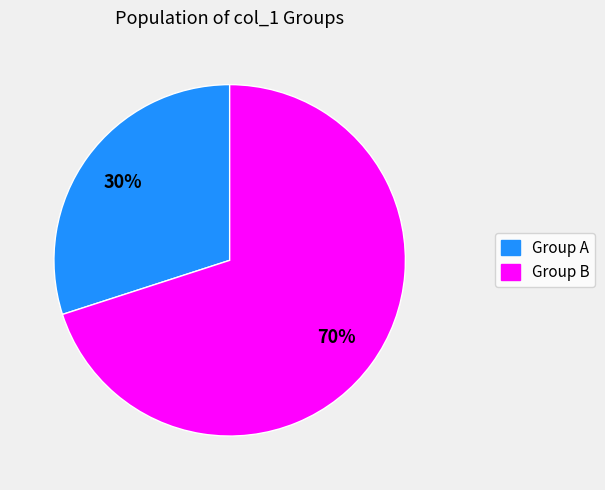

Does any single category account for the majority?

Yes